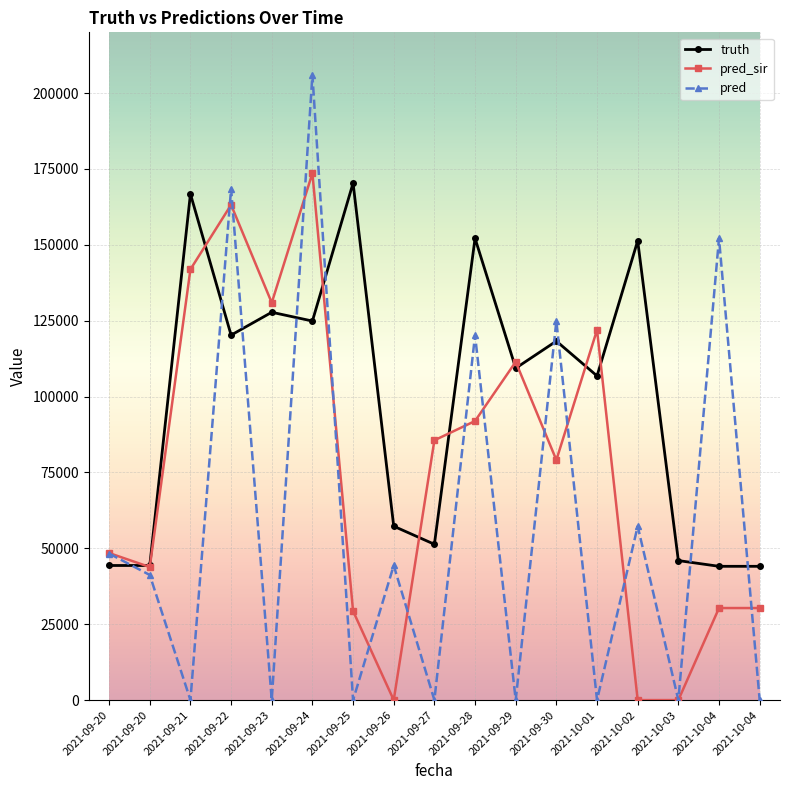

True or false: truth and pred_sir cross at least once.

True